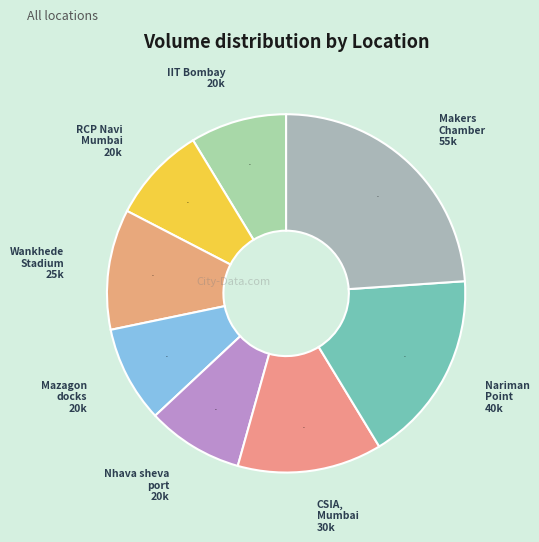

The RCP Navi Mumbai slice represents 9% of the pie. True or false?

True